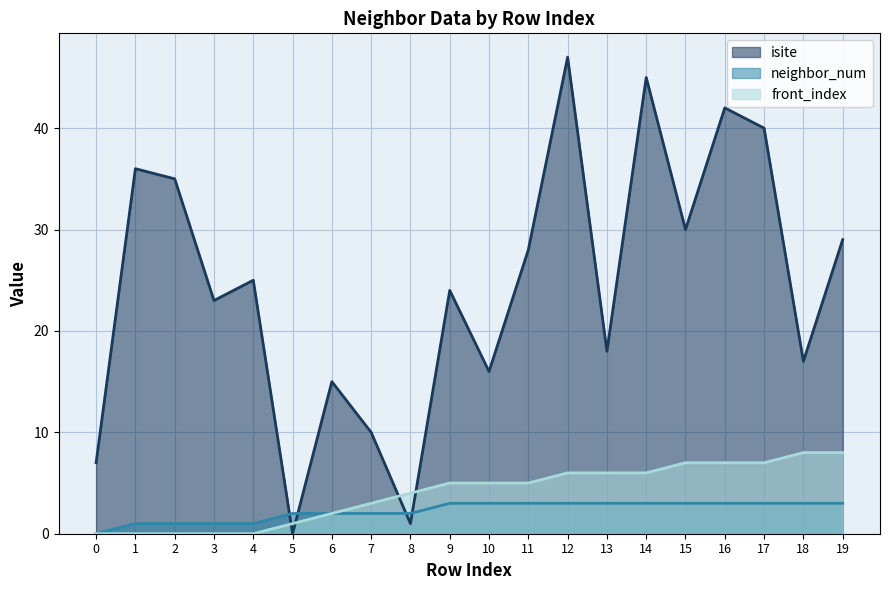

How many intersections are there between neighbor_num and isite?

4